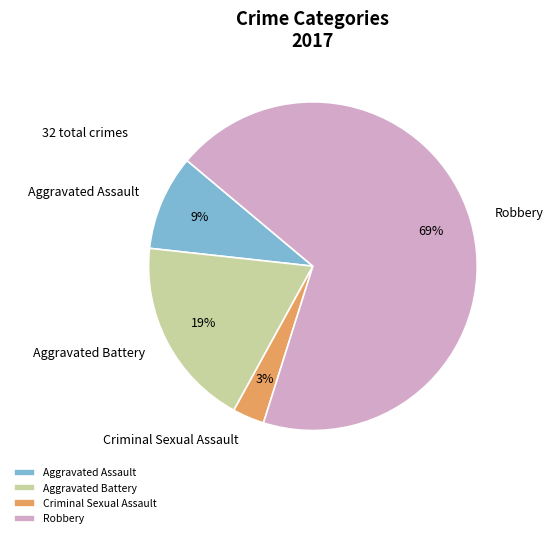

To the nearest percent, what percentage of the pie is Aggravated Battery?

19%